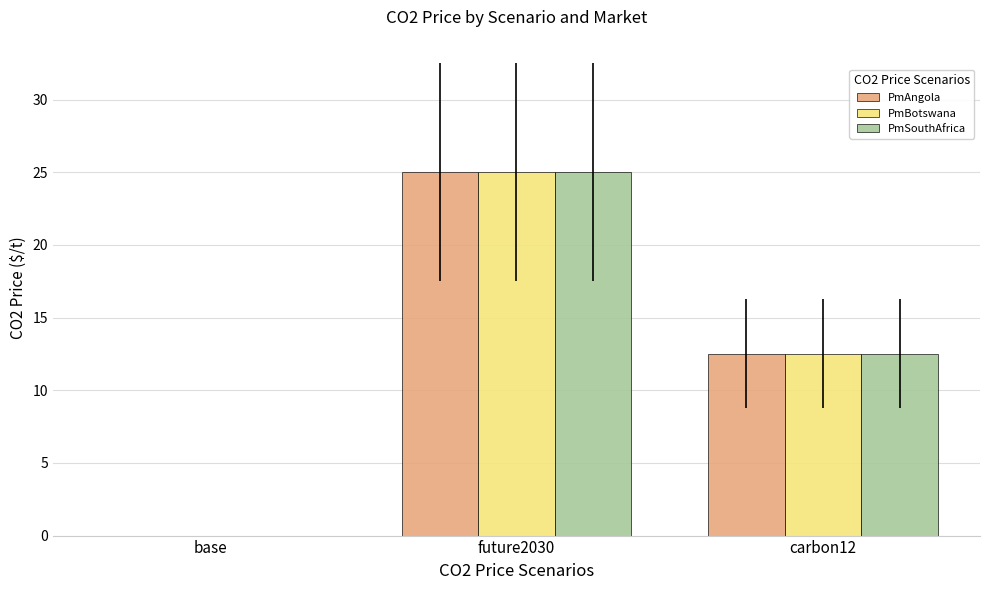

At which category is the sum across all series the highest?

future2030